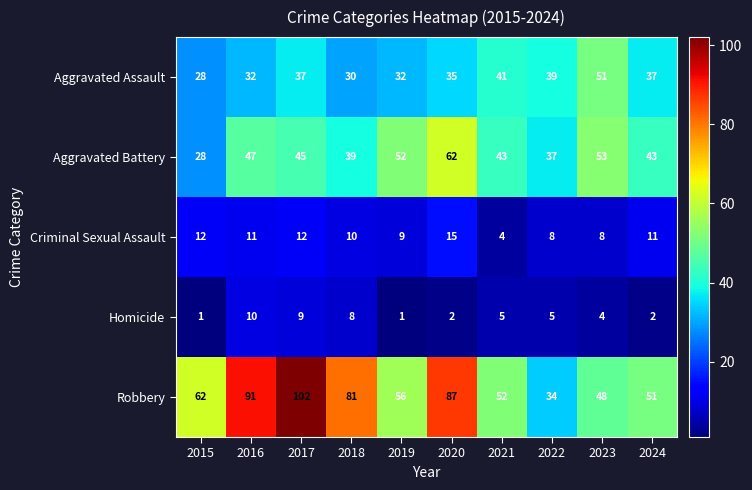

Is it true that Robbery equals 87 at 2020?

True